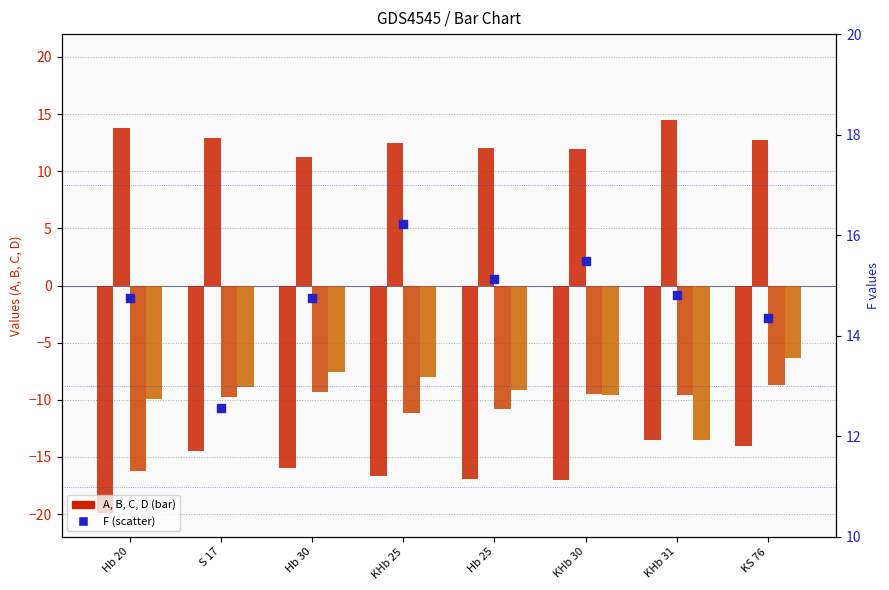

Which series contains the lowest Y value?

A